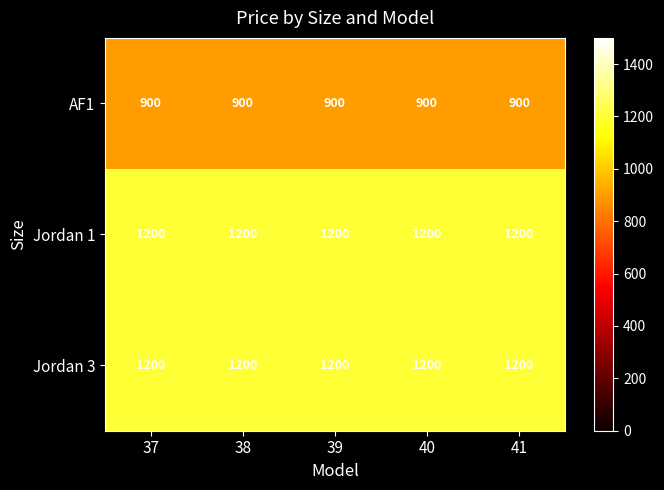

What is the sum of all Jordan 1 values?

6000